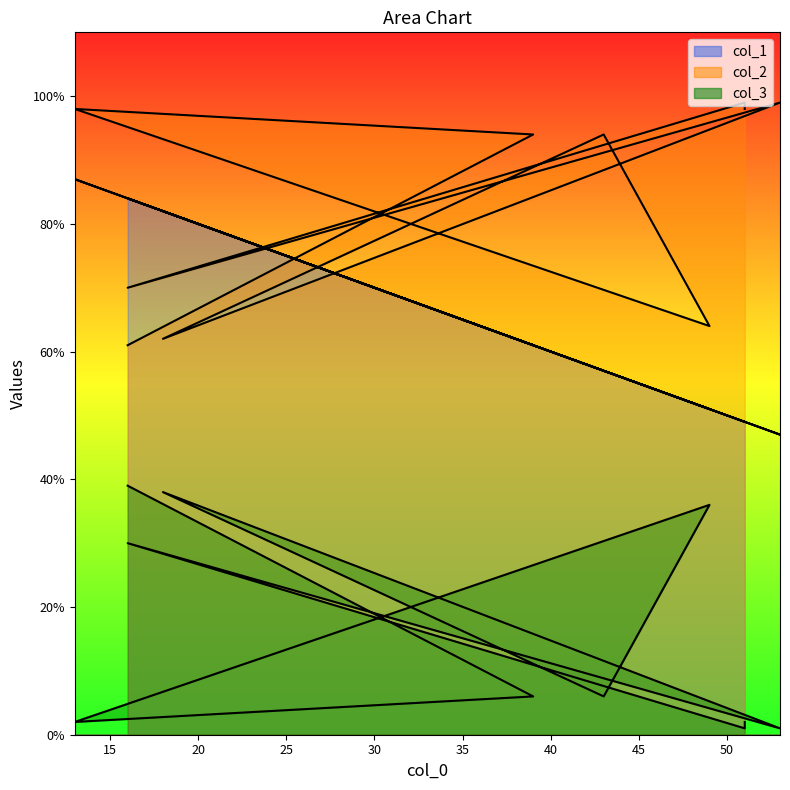

At which category does col_2 reach its first local valley?

49